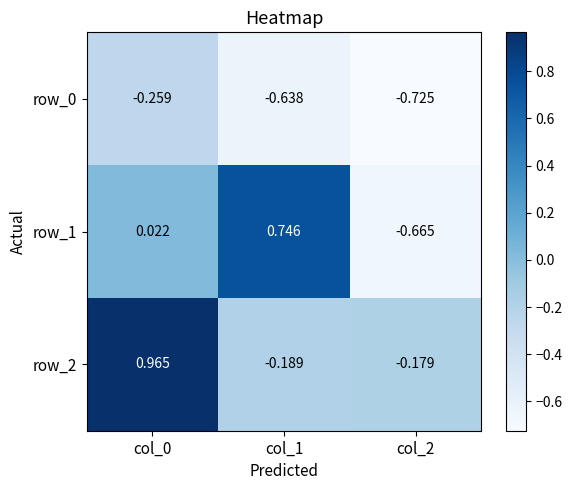

How many positive values does the row_2 series have?

1